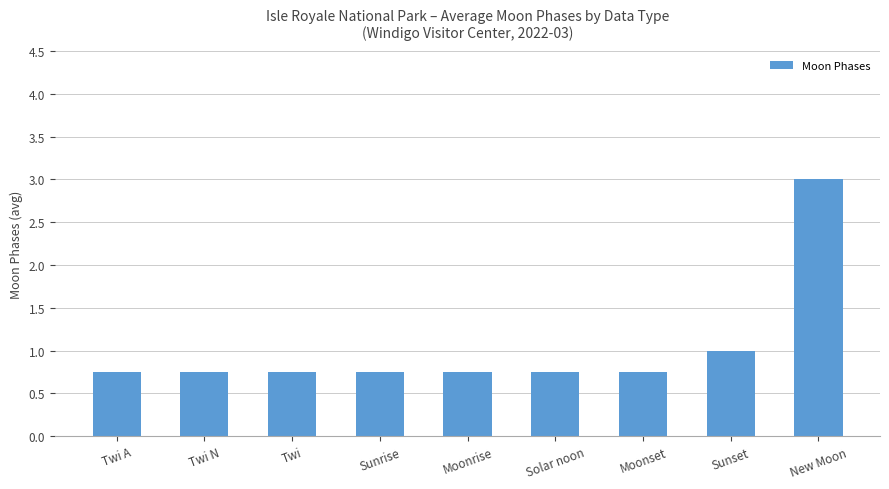

Which label corresponds to the largest value in the chart?

New Moon